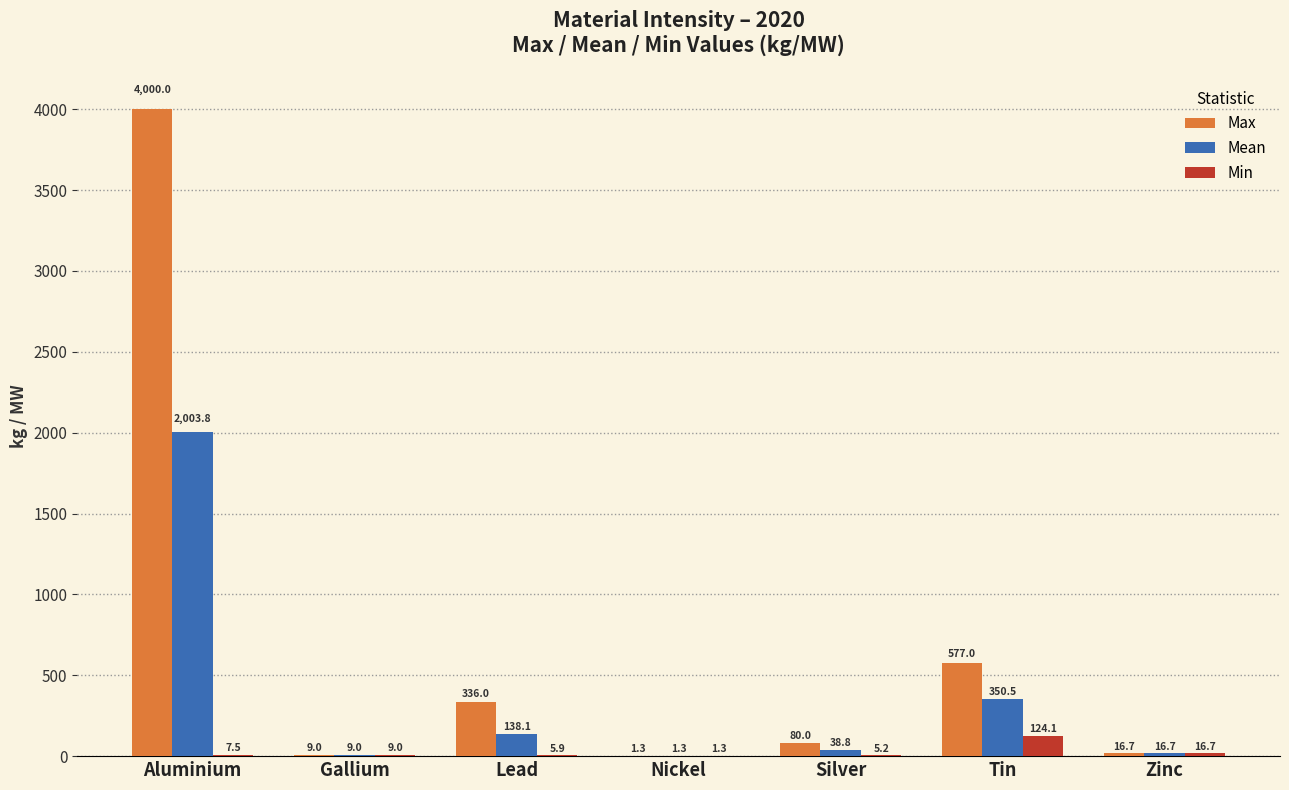

Reading left to right, what are all the values shown in this chart?

Max: Aluminium=4000.0	Gallium=9.0	Lead=336.0	Nickel=1.3	Silver=80.0	Tin=577.0	Zinc=16.7
Mean: Aluminium=2003.8	Gallium=9.0	Lead=138.1	Nickel=1.3	Silver=38.8	Tin=350.5	Zinc=16.7
Min: Aluminium=7.5	Gallium=9.0	Lead=5.9	Nickel=1.3	Silver=5.2	Tin=124.1	Zinc=16.7